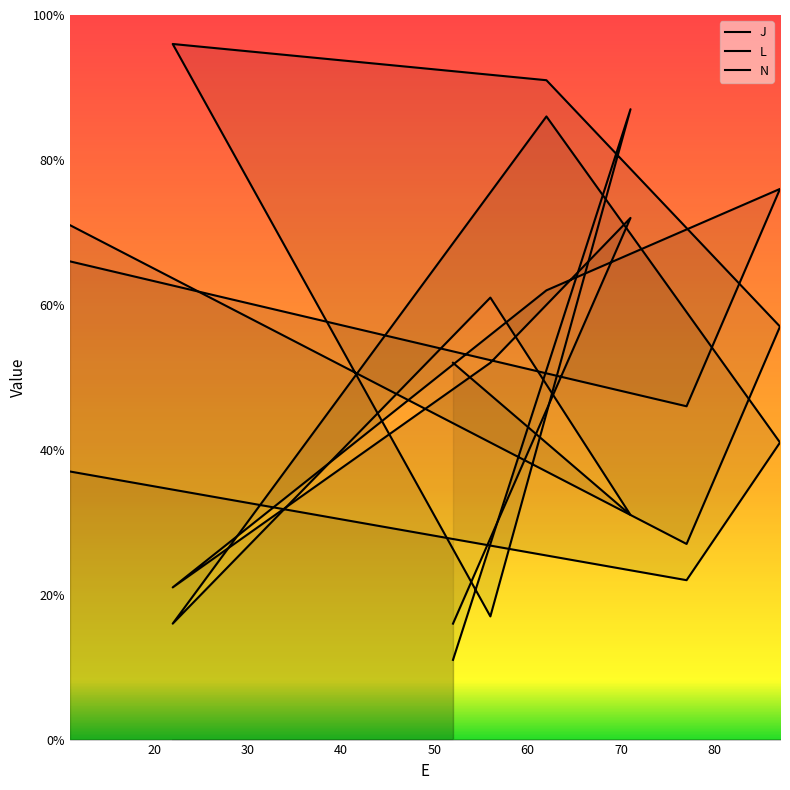

List the series in order of their overall mean, highest first.

J, L, N